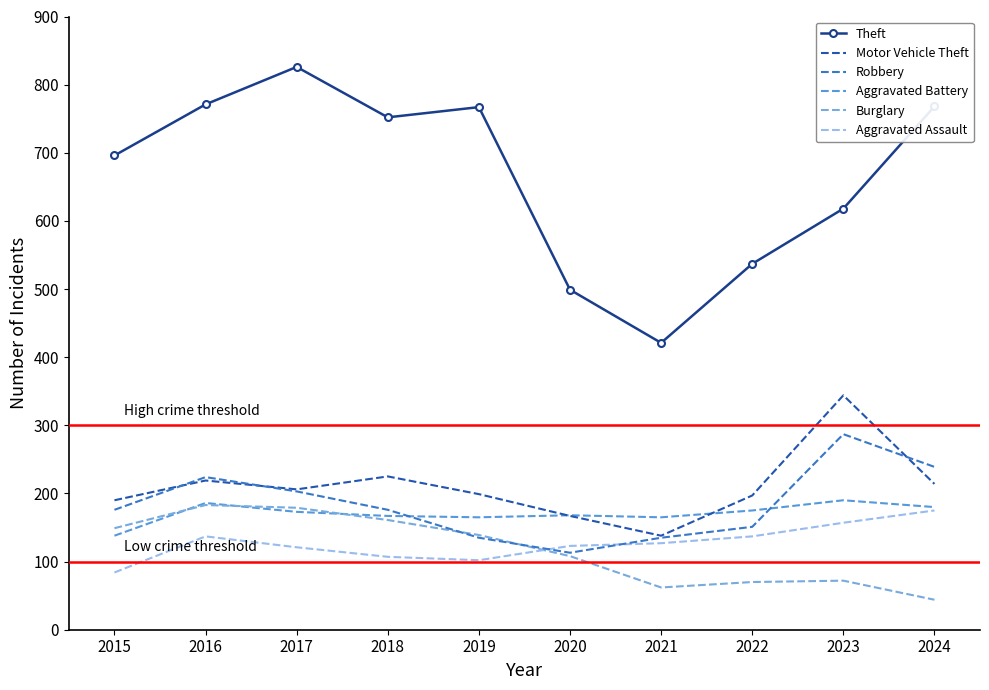

How many categories are shown in the chart?

10